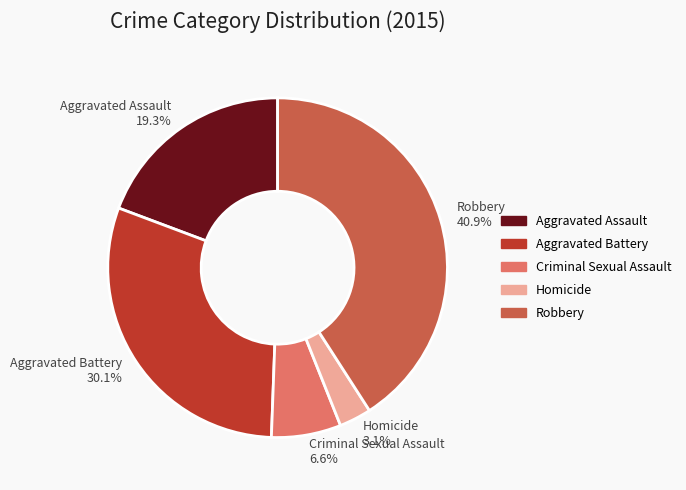

What percentage is the Aggravated Battery slice, to the nearest percent?

30%